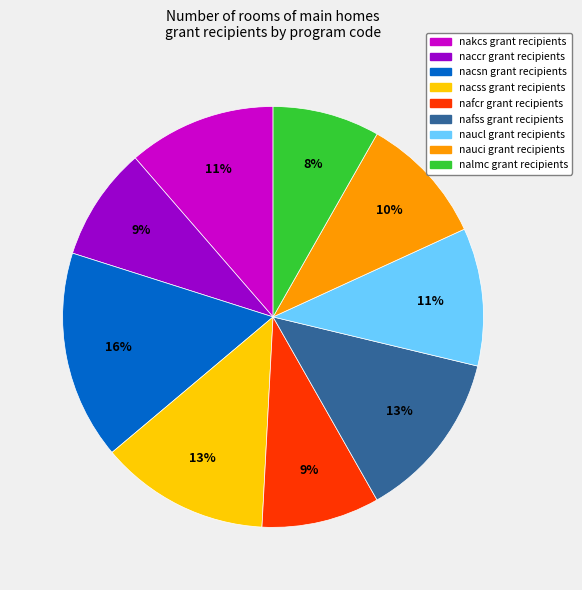

To the nearest percent, what is the average slice percentage?

11%